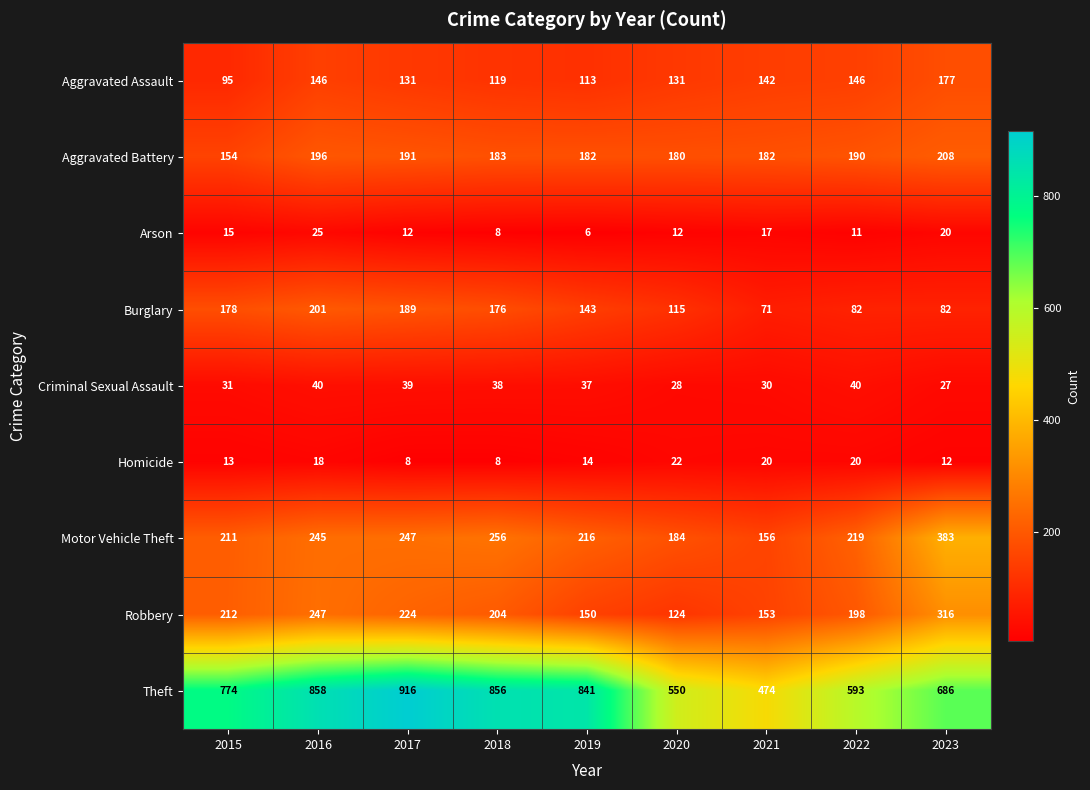

The value of Theft at 2016 is 1495. True or false?

False